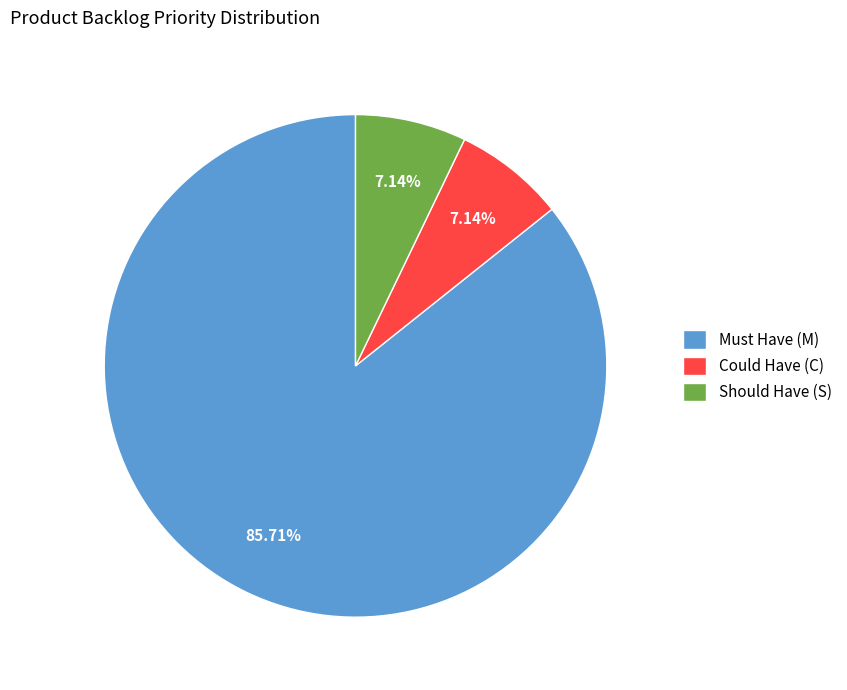

Which slice is the largest?

Must Have (M)